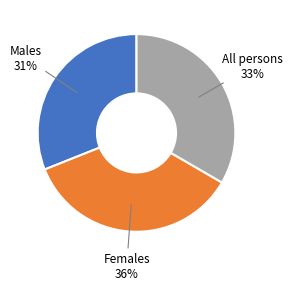

What percentage is the Females slice, to the nearest percent?

36%